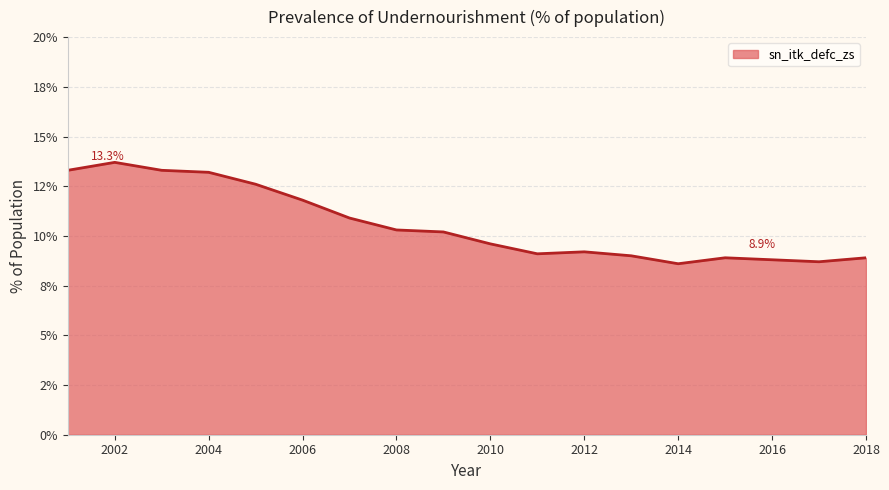

Is this an area chart (filled region under the line)?

Yes